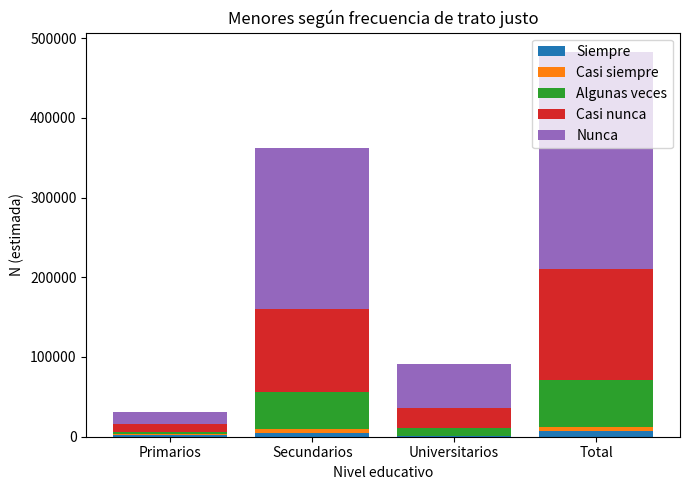

At which category is the sum across all series the highest?

Total